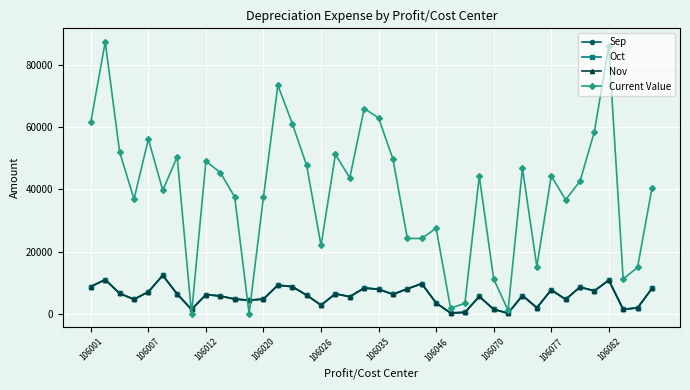

Where is Current Value nearest to the value 43740?

18